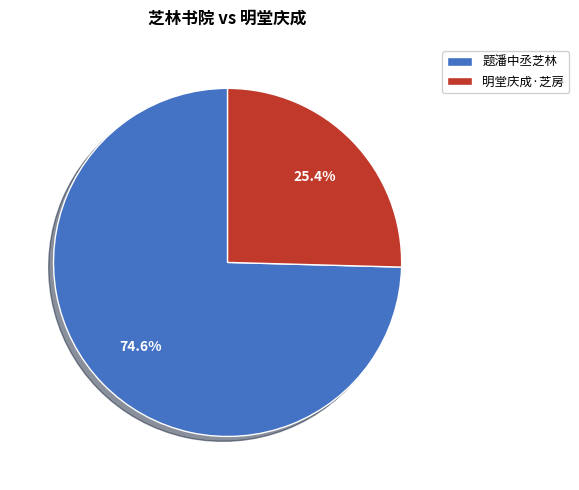

Which has a higher value, 明堂庆成·芝房 or 题潘中丞芝林?

题潘中丞芝林